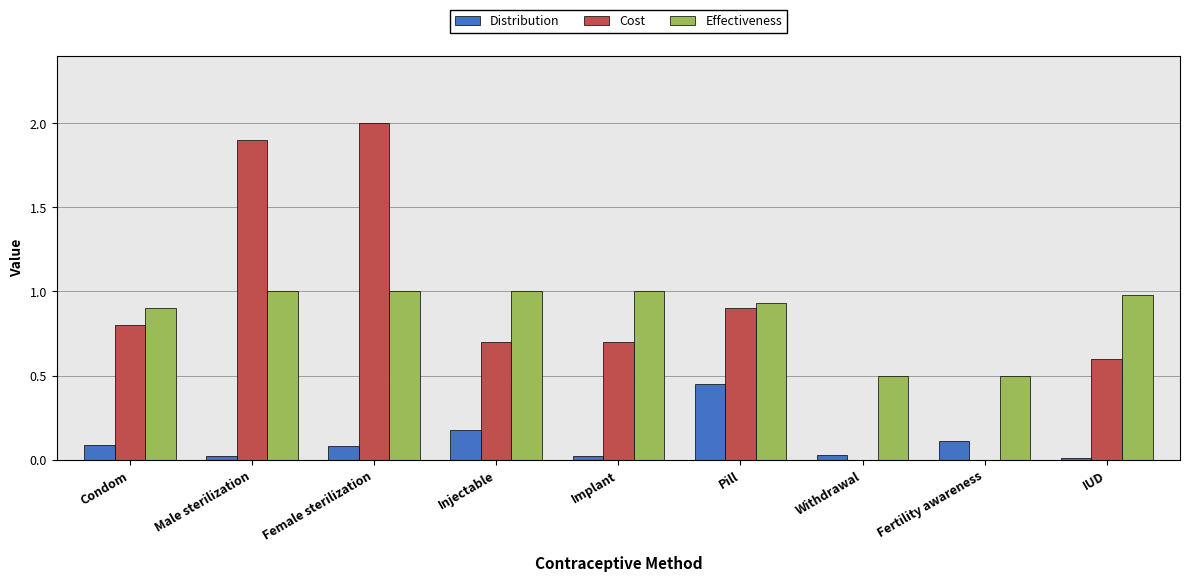

What is the spread (max minus min) of values at Injectable?

0.8